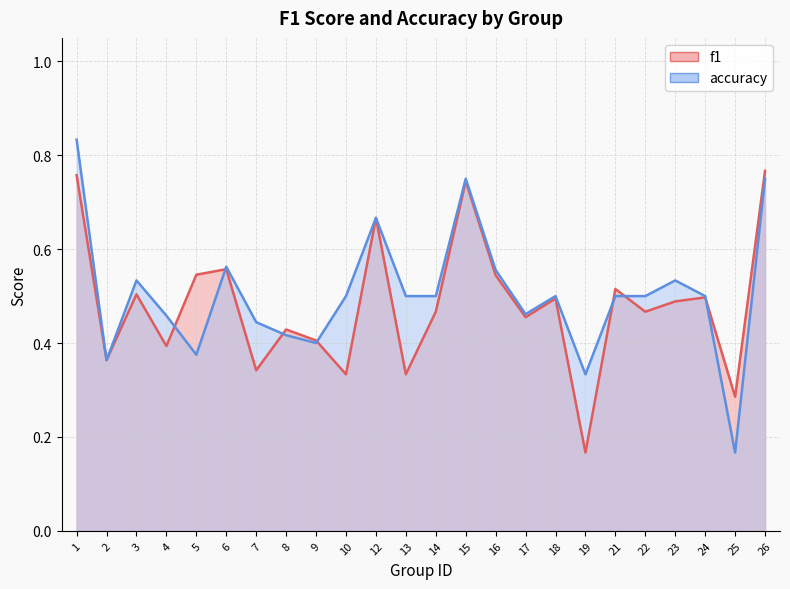

Is it true that f1 equals 0.7 at 12?

True